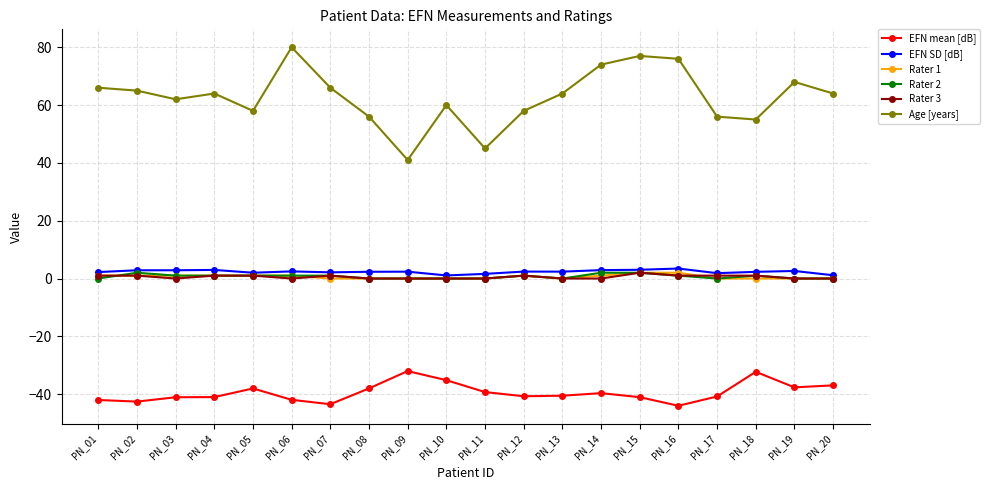

Which series has the largest total across all categories?

Age [years]